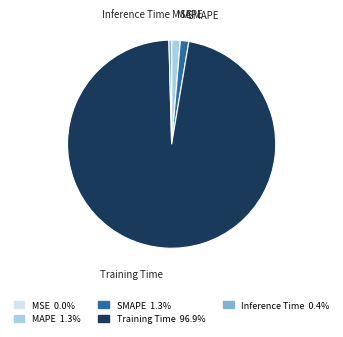

Do Training Time and MAPE together represent more than half of the pie?

Yes